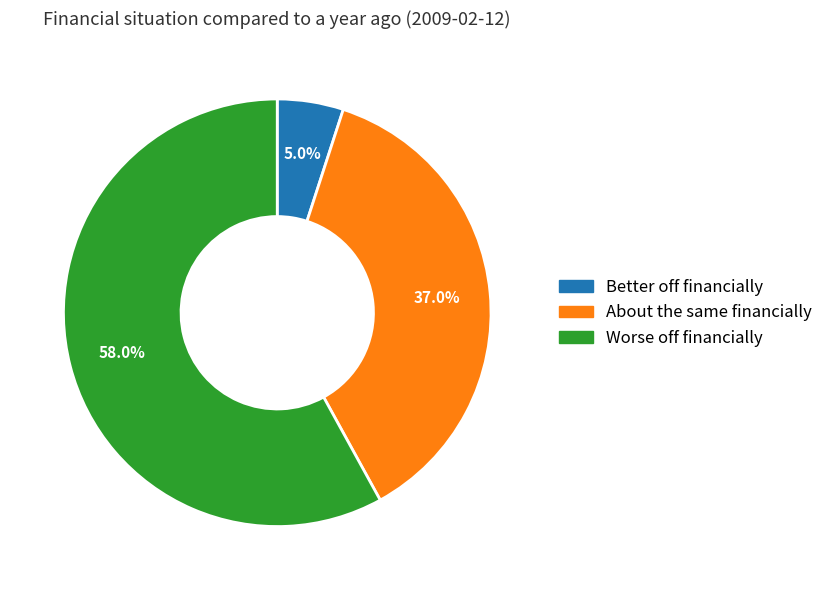

Count the number of slices in the pie.

3